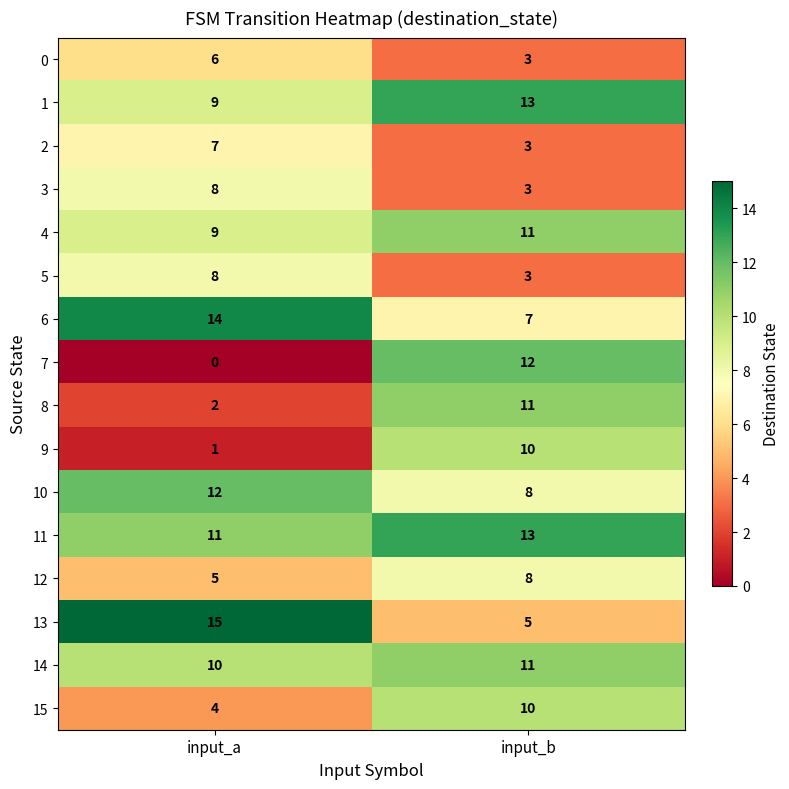

What is the sum of the 3 values at input_a and input_b?

11